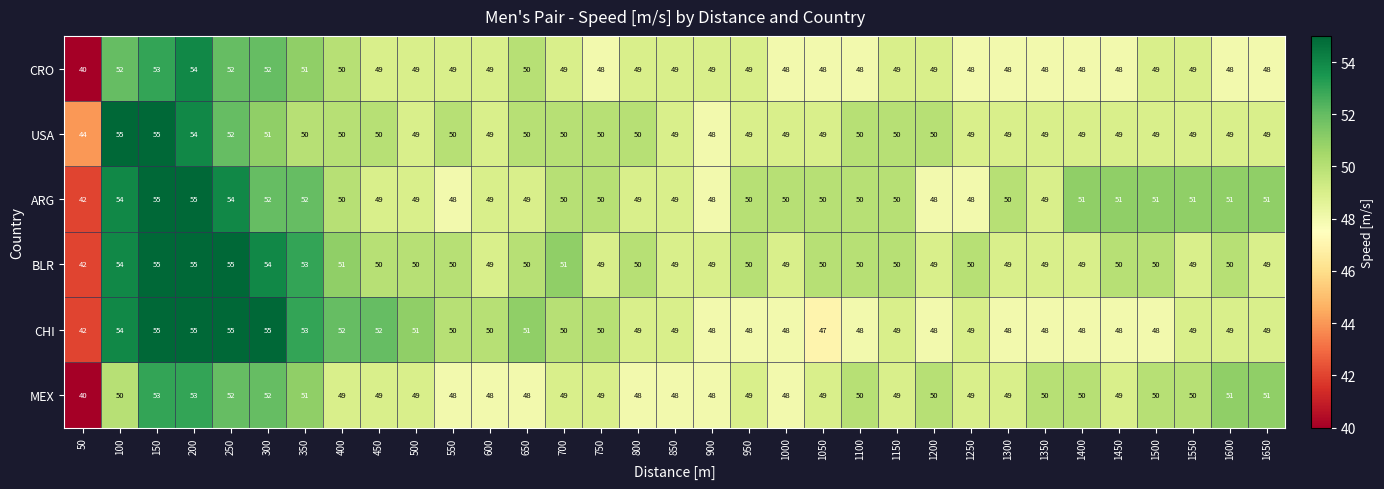

What is the difference between the highest and lowest values at 450?

3